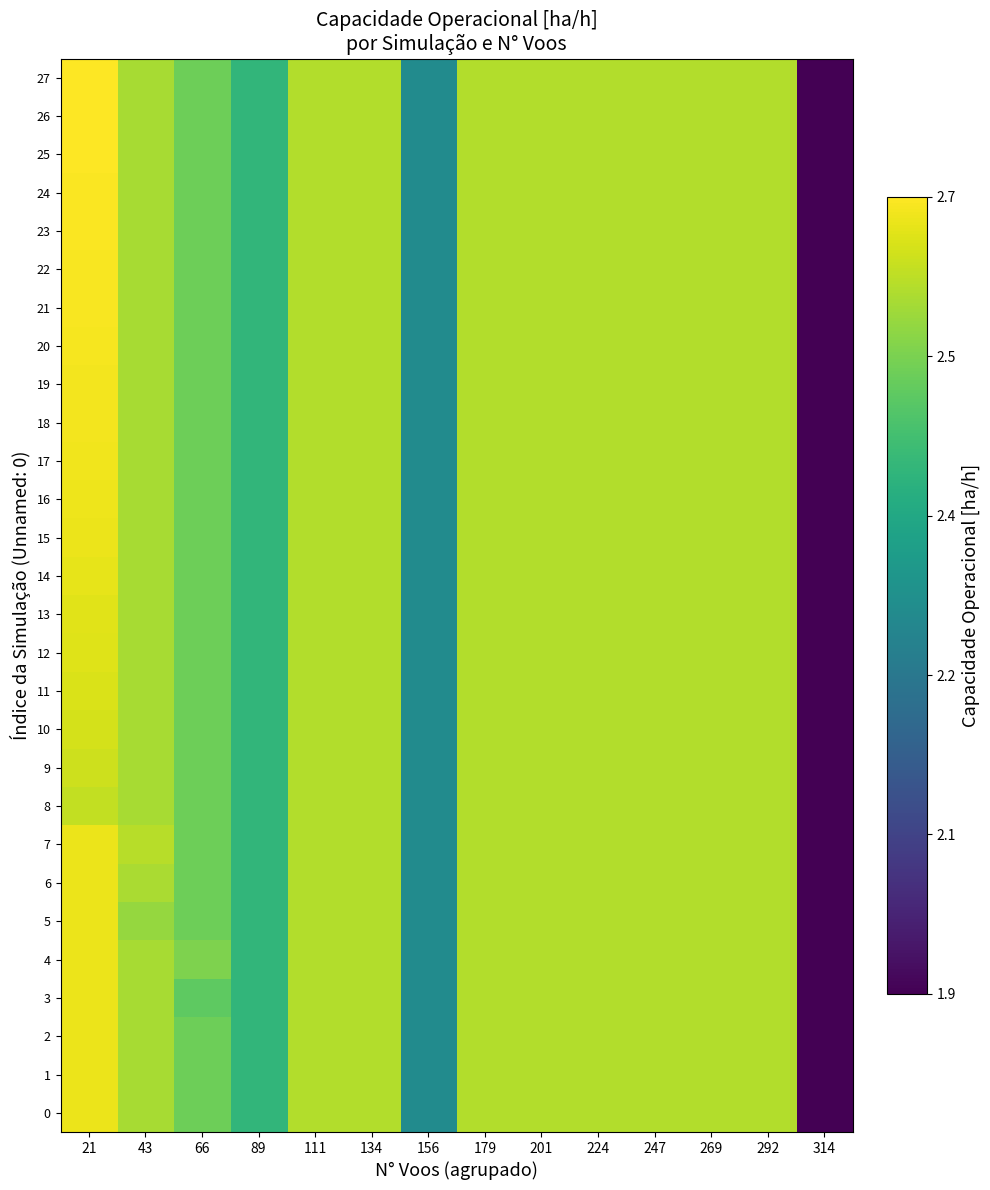

Which series changed the most between 21 and 314?

26